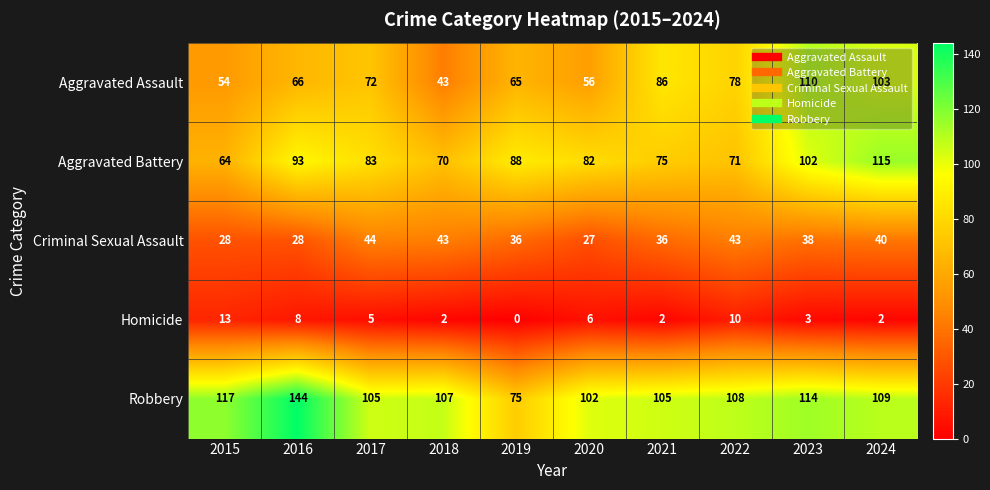

Rank the series by their maximum value, from highest to lowest.

Robbery, Aggravated Battery, Aggravated Assault, Criminal Sexual Assault, Homicide